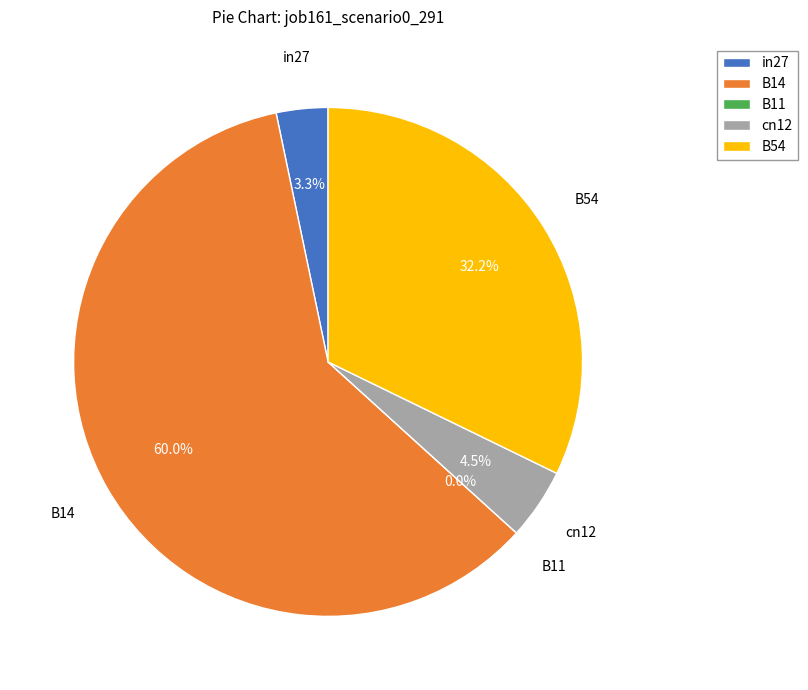

Combined, do B54 and B14 account for over 50%?

Yes